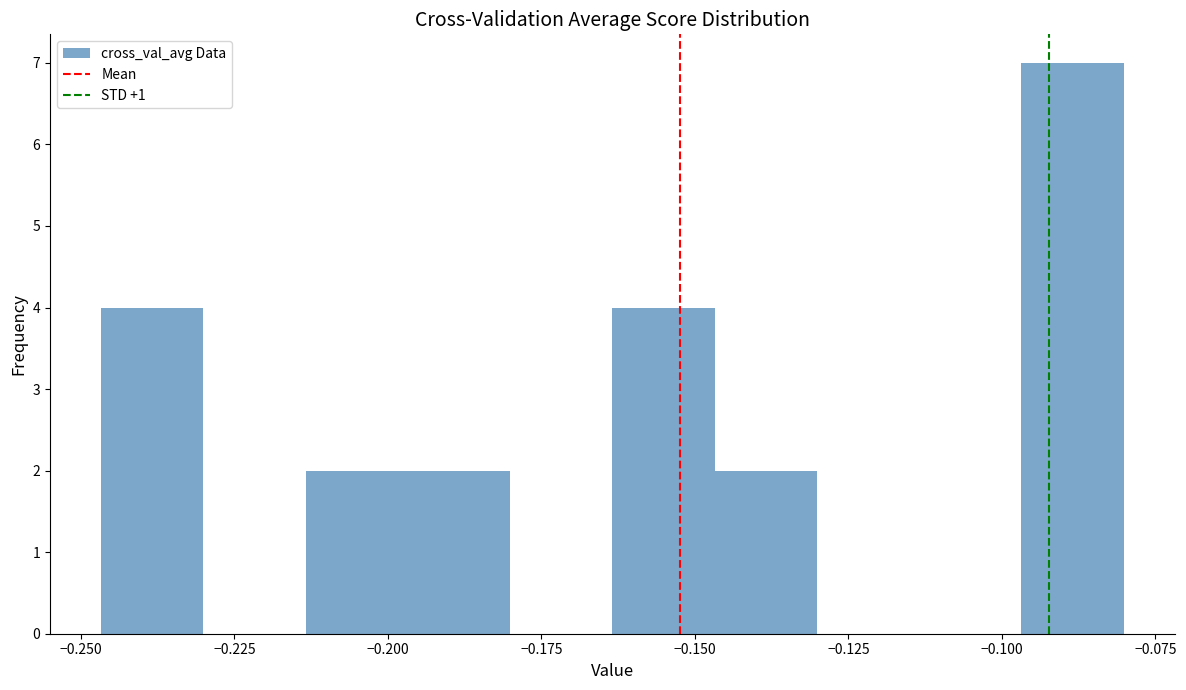

Around what value on the x-axis is the tallest bar? Give the approximate position of its centre, as read against the axis.

-0.090